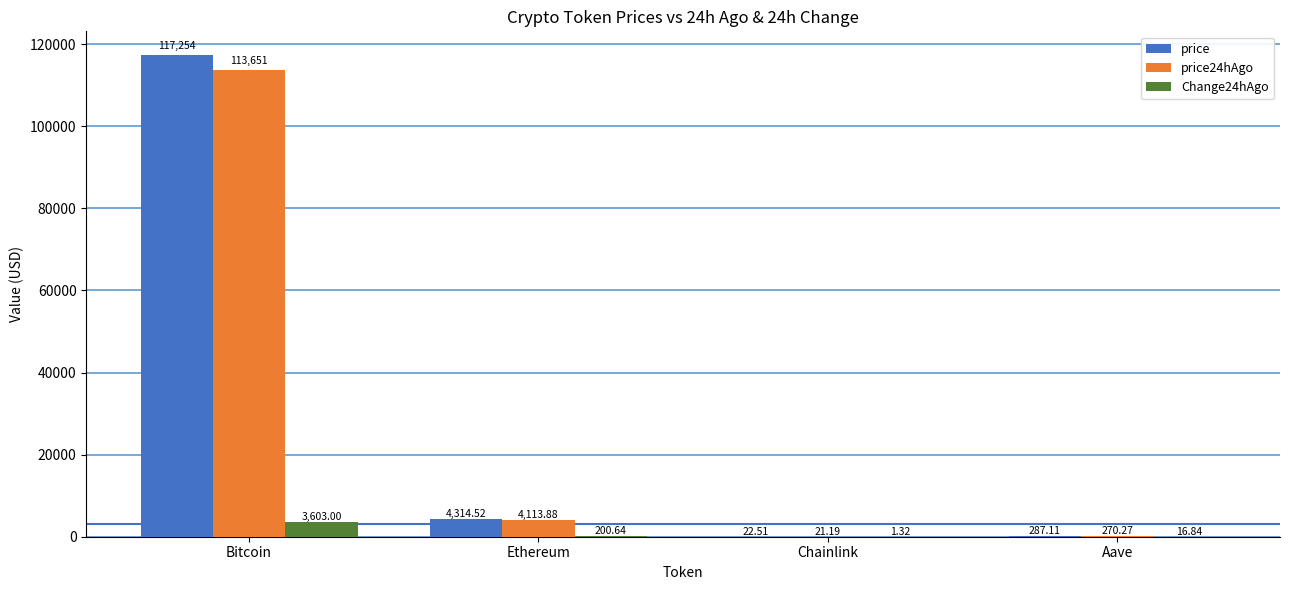

Which series changed the most between Ethereum and Aave?

price